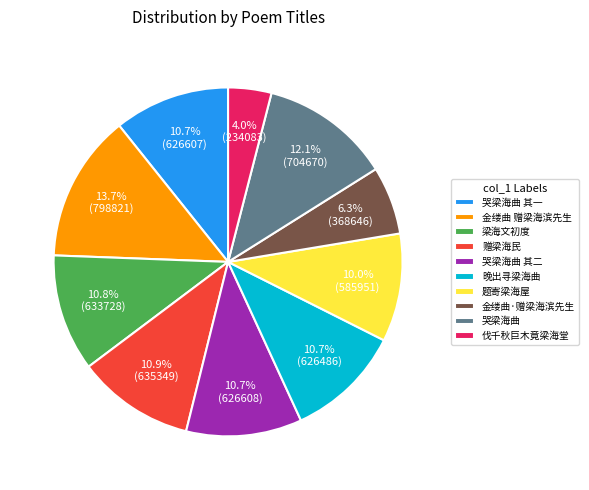

What percentage do 哭梁海曲 and 金缕曲·赠梁海滨先生 together represent?

18.4%